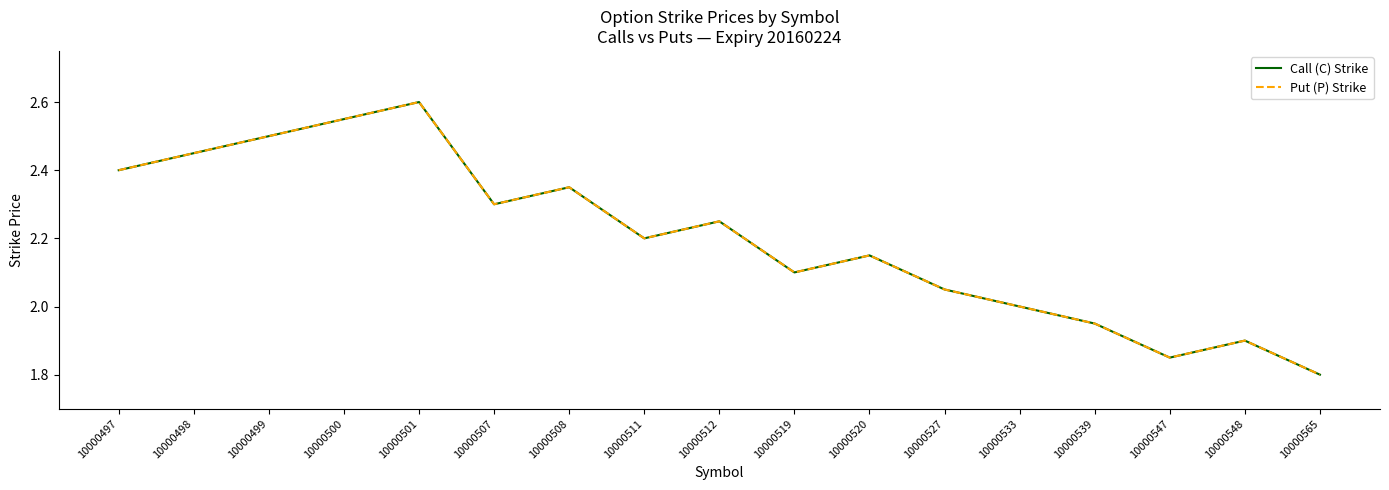

Does the chart have visible grid lines?

No